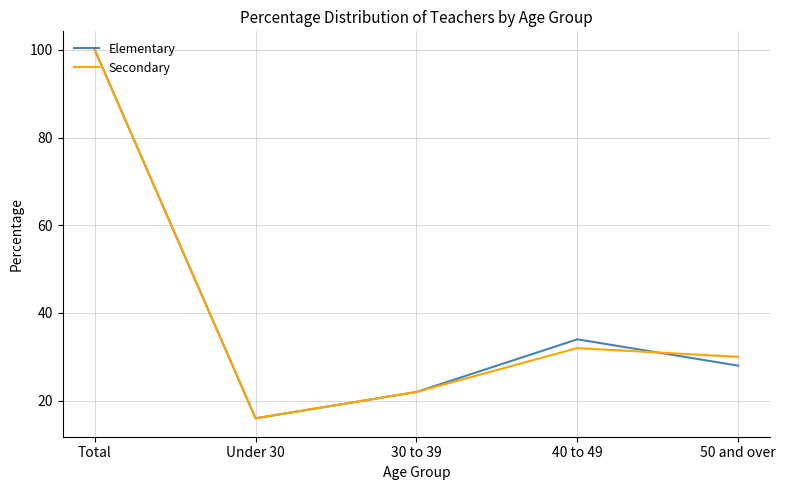

At which label does Elementary first exceed 28?

Total